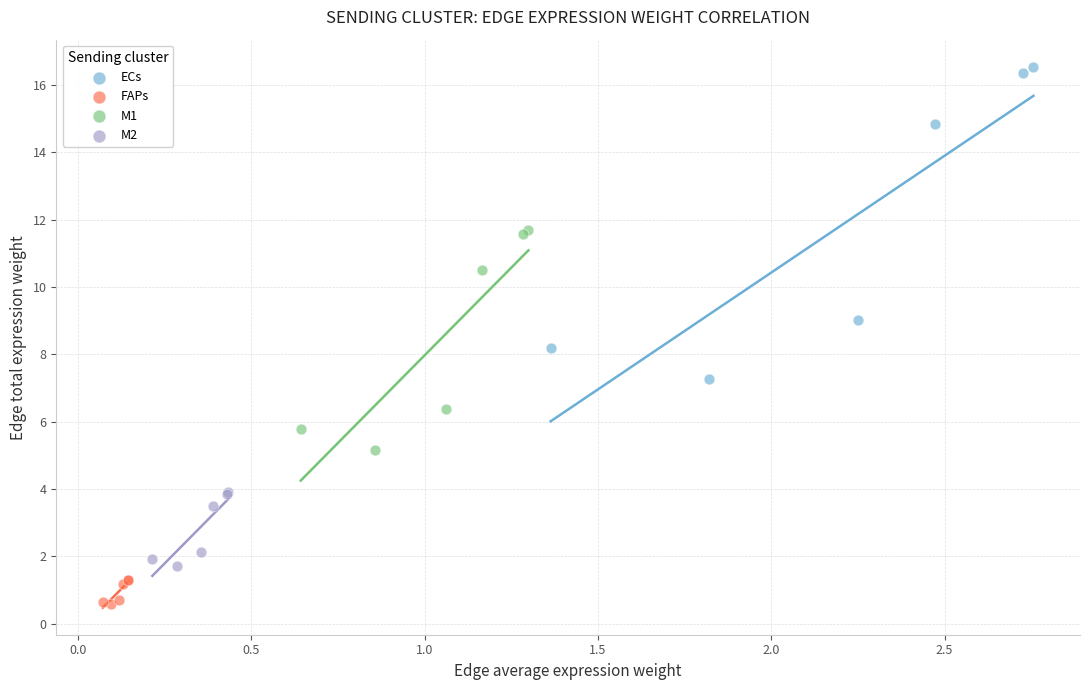

What are all the series names shown in the legend?

ECs, FAPs, M1, M2